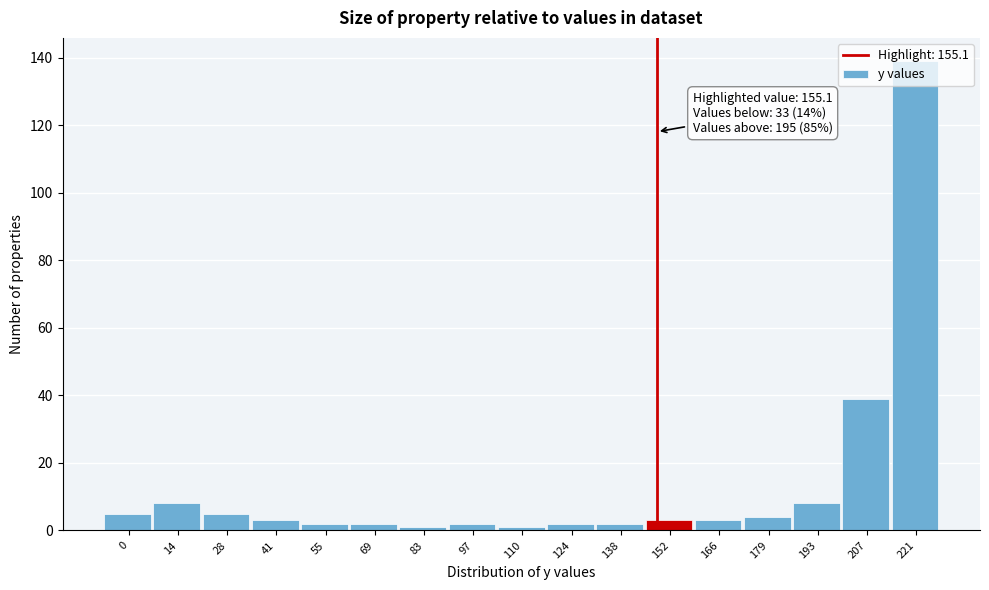

At which label is the value closest to 70?

207